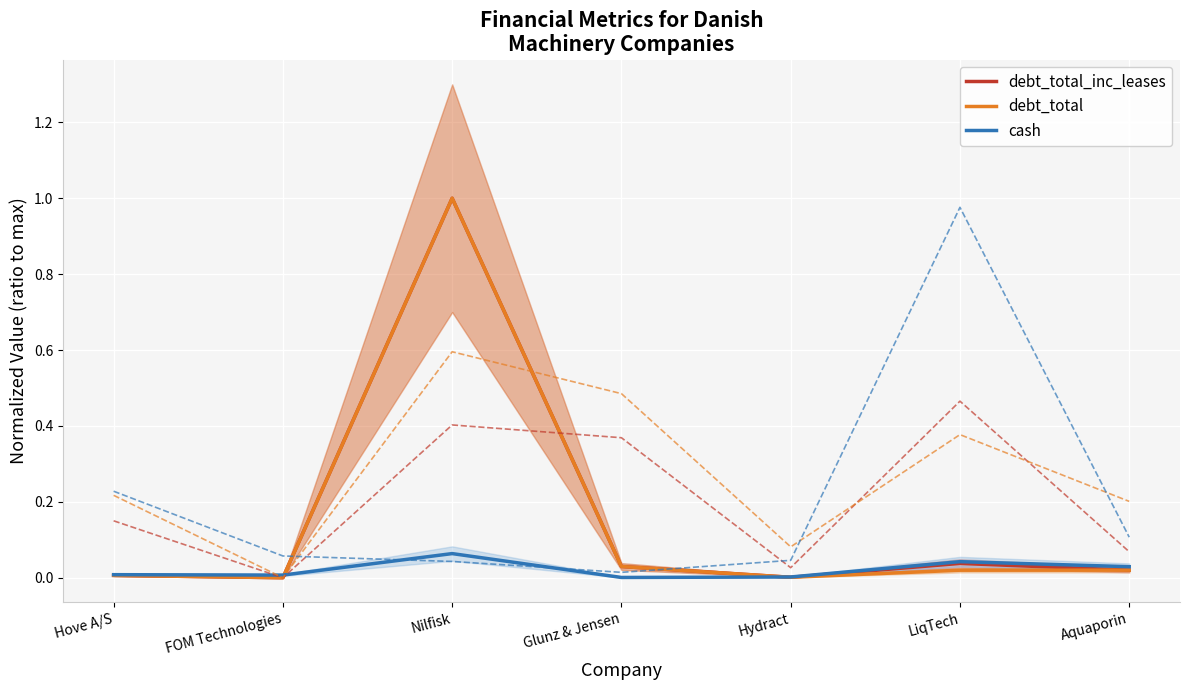

Reading left to right, list all the values displayed in this chart.

debt_total_inc_leases: 0.0	0.0	1.0	0.0	0.0	0.0	0.0
debt_total: 0.0	0.0	1.0	0.0	0.0	0.0	0.0
cash: 0.0	0.0	0.1	0.0	0.0	0.0	0.0